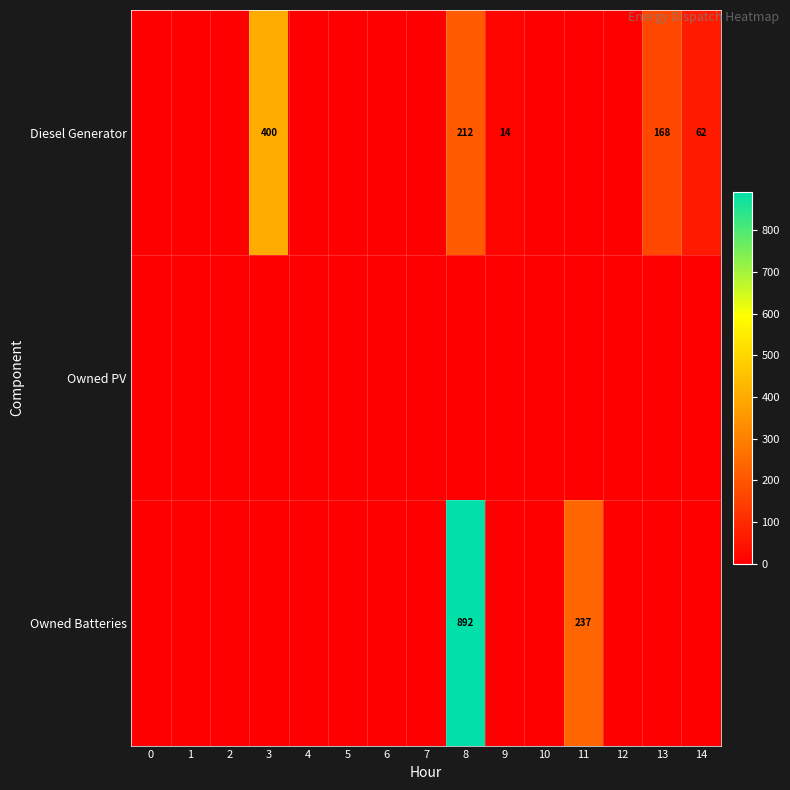

True or false: Diesel Generator has a value of 212 at 8.

True